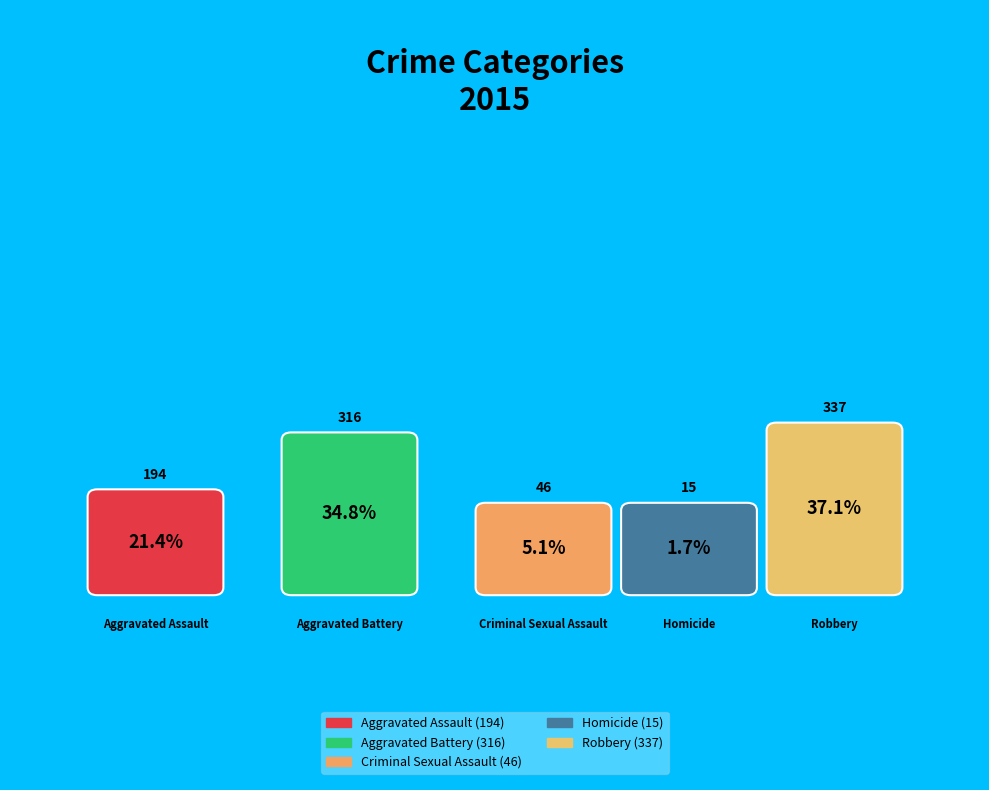

How many slices are in this pie chart?

5